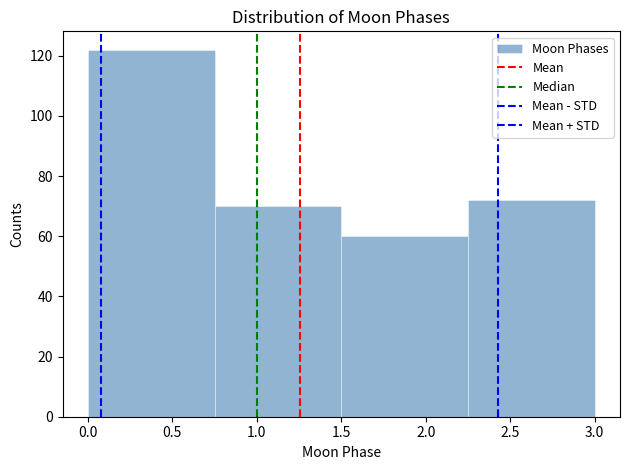

Over which range of the x-axis is the bar tallest?

0.00 to 0.75